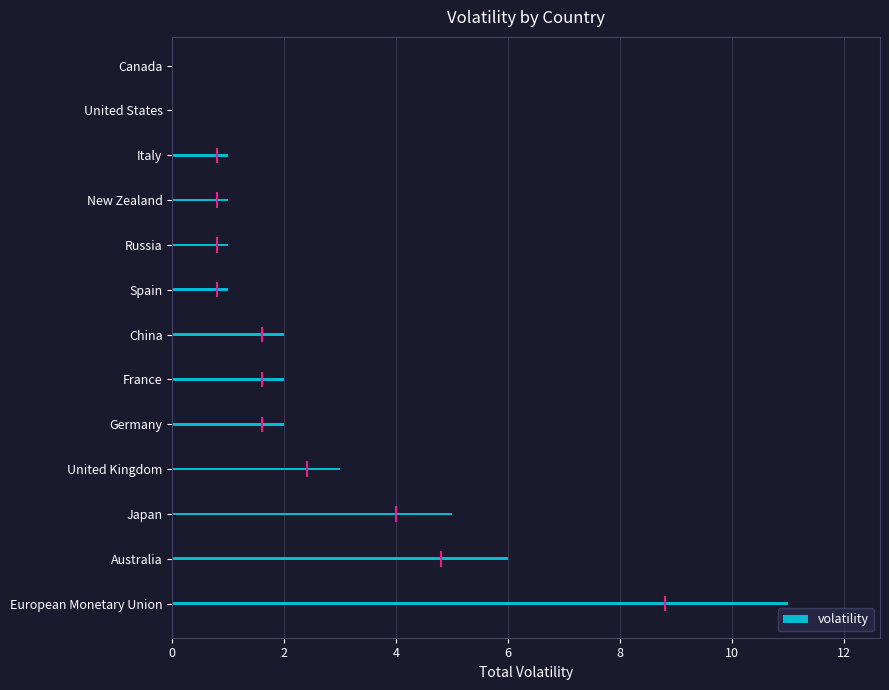

Does the chart contain stacked bars?

No